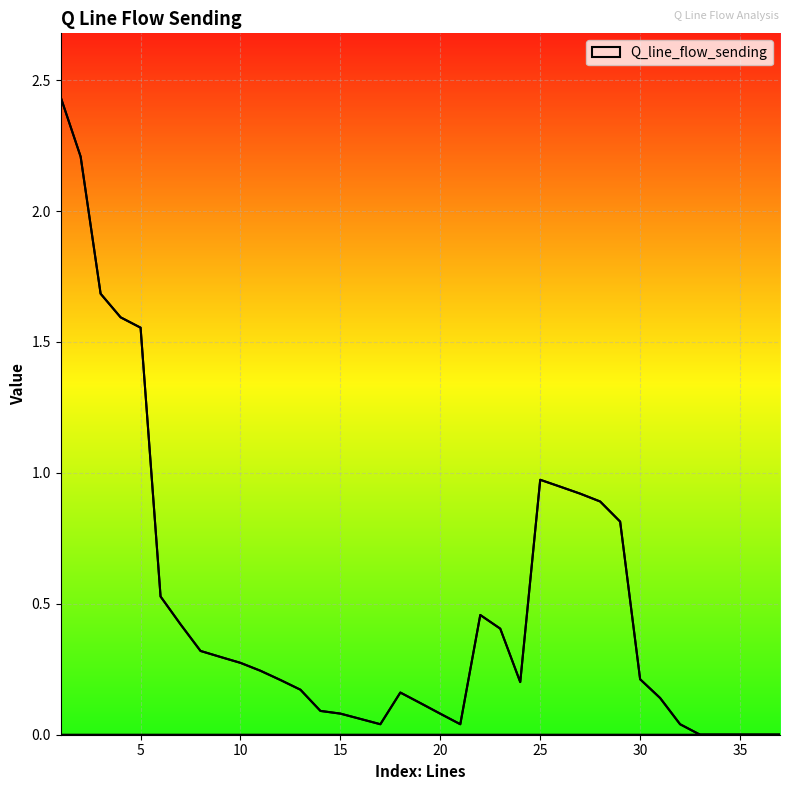

Rank the categories by value from highest to lowest.

1, 2, 3, 4, 5, 25, 26, 27, 28, 29, 6, 22, 7, 23, 8, 9, 10, 11, 30, 12, 24, 13, 18, 31, 19, 14, 15, 20, 16, 21, 17, 32, 33, 34, 35, 36, 37